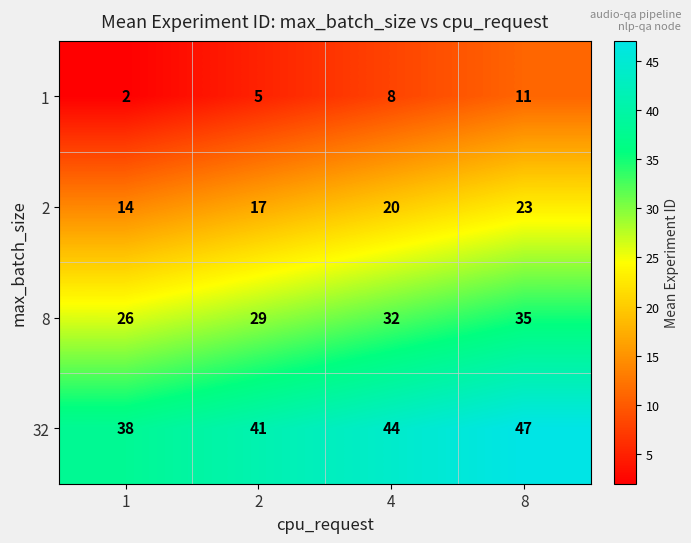

What is the total value across all series at 2?

92